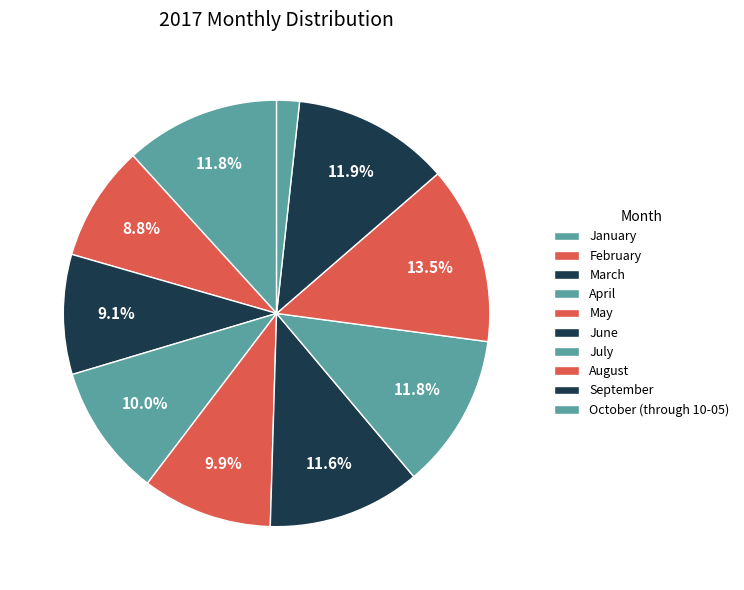

How many segments does this pie chart have?

10